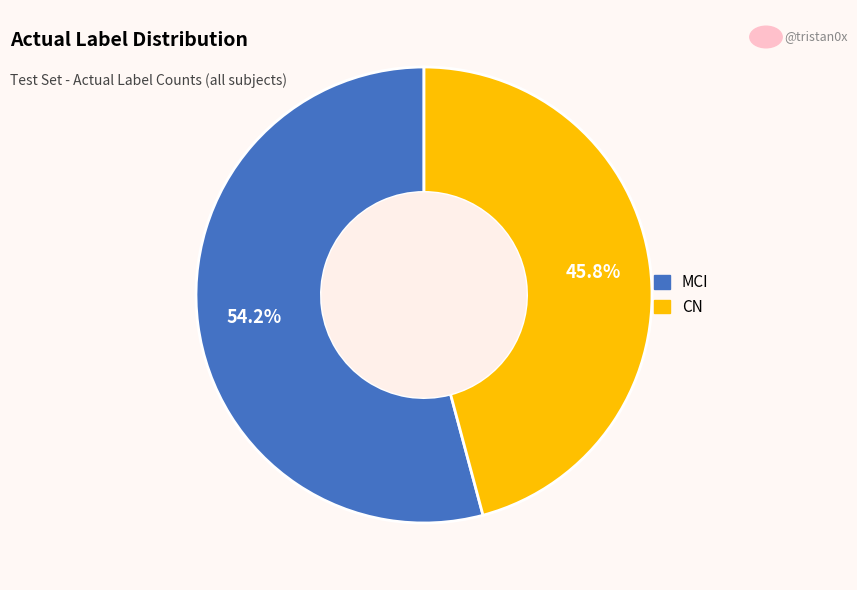

What is the smallest slice in the pie chart?

CN